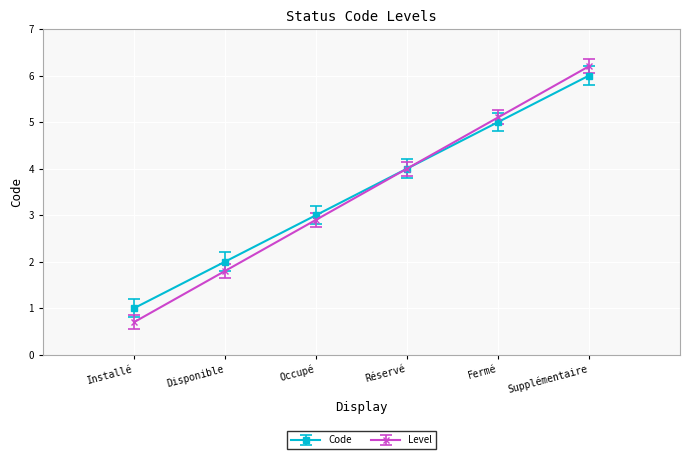

Is it true that Level equals 0.7 at Installé?

True